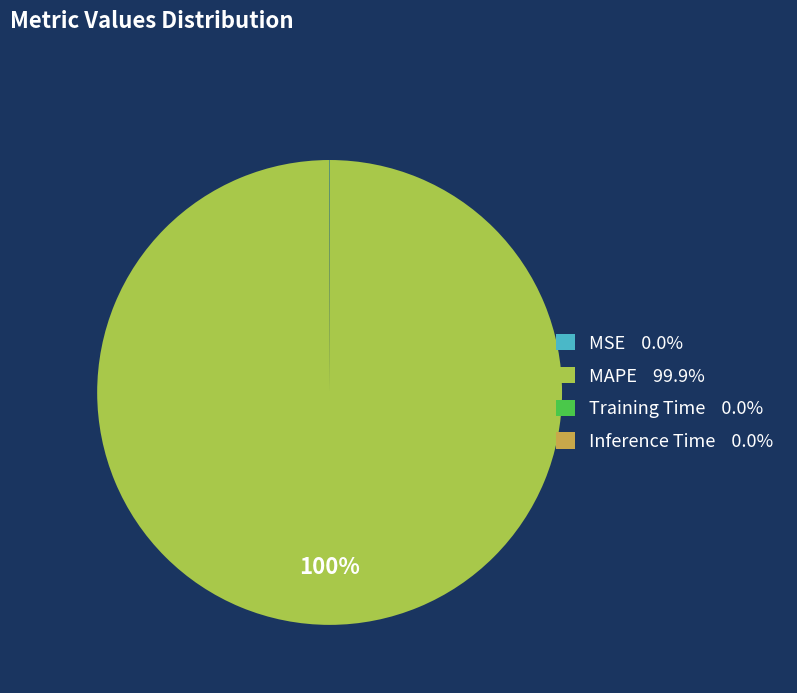

Is it true that MAPE is 100% of the pie?

True